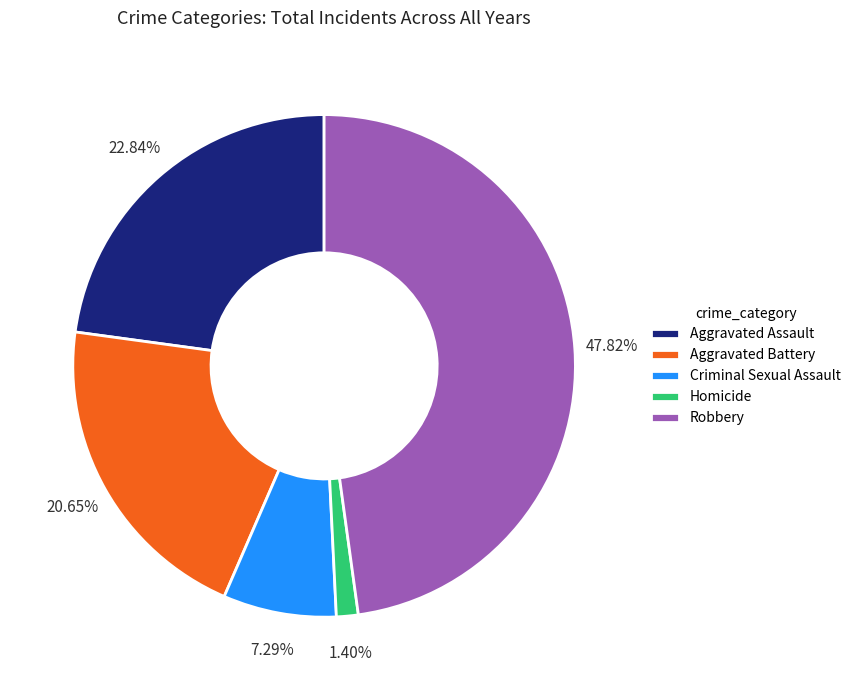

Is there a majority slice in this chart?

No